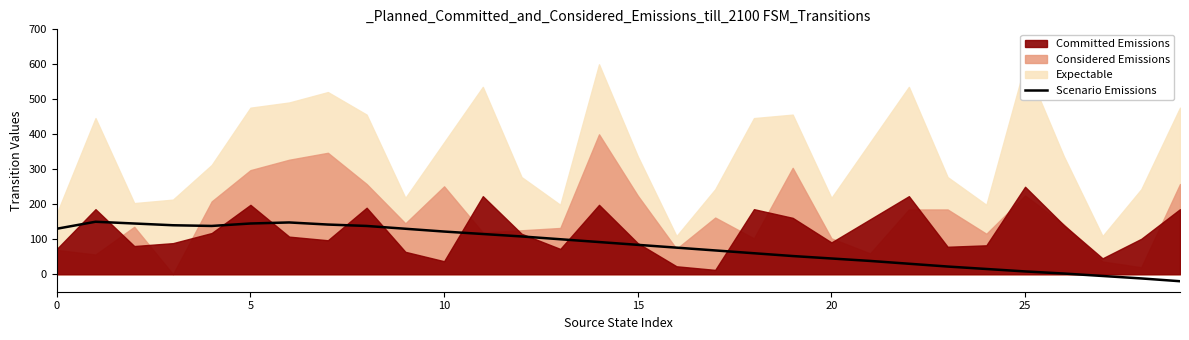

What is the maximum value for Scenario Emissions?

150